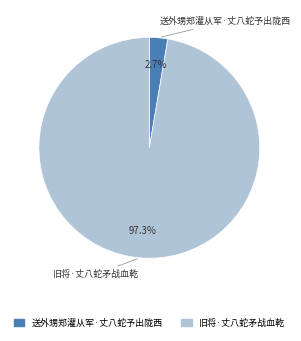

Combined, do 旧将·丈八蛇矛战血乾 and 送外甥郑灌从军·丈八蛇予出陇西 account for over 50%?

Yes